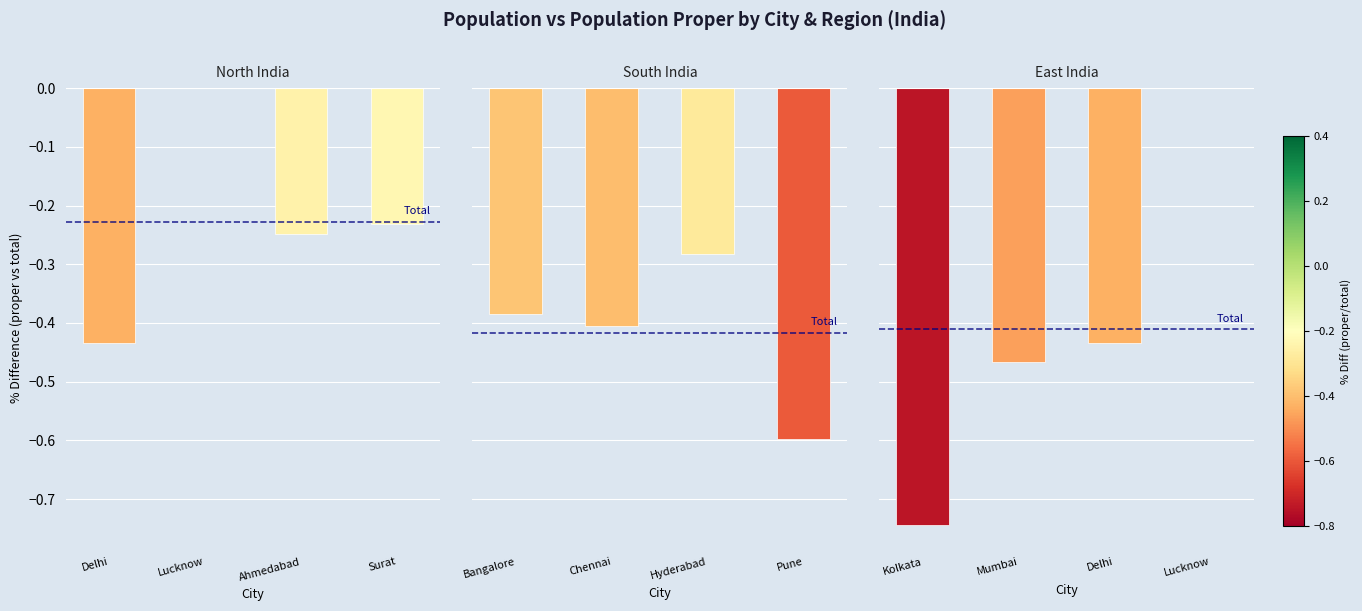

At which category is the sum across all series the highest?

Surat